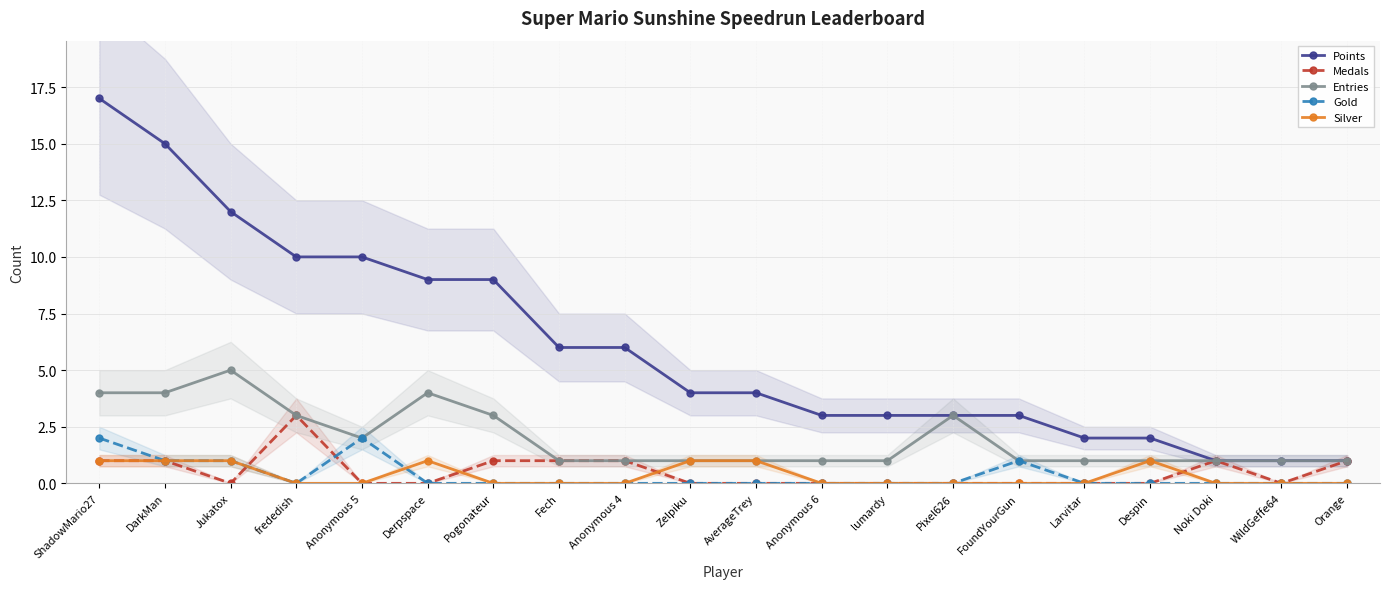

How many Silver values are between 0 and 1?

20